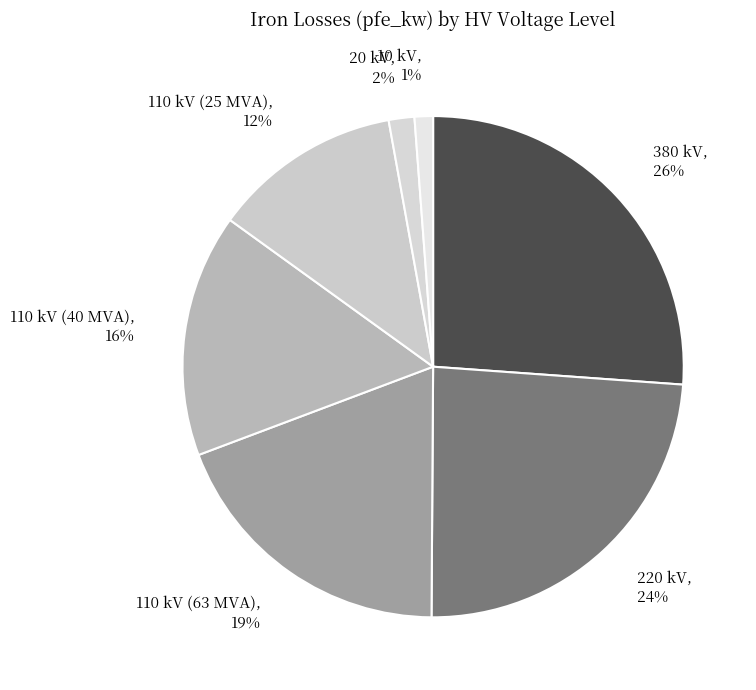

The 380 kV slice represents 26% of the pie. True or false?

True